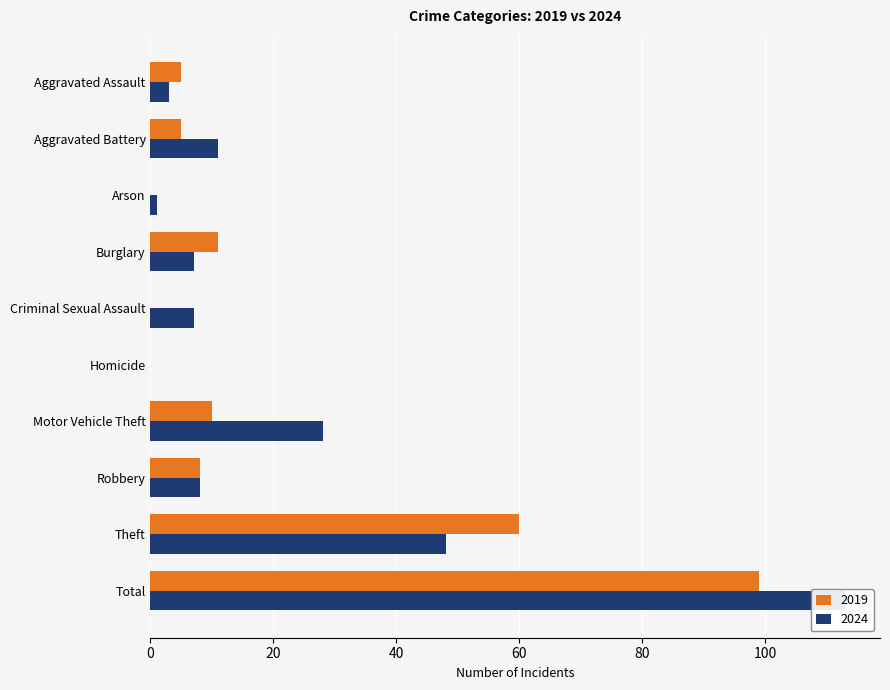

What are all the series names shown in the legend?

2019, 2024